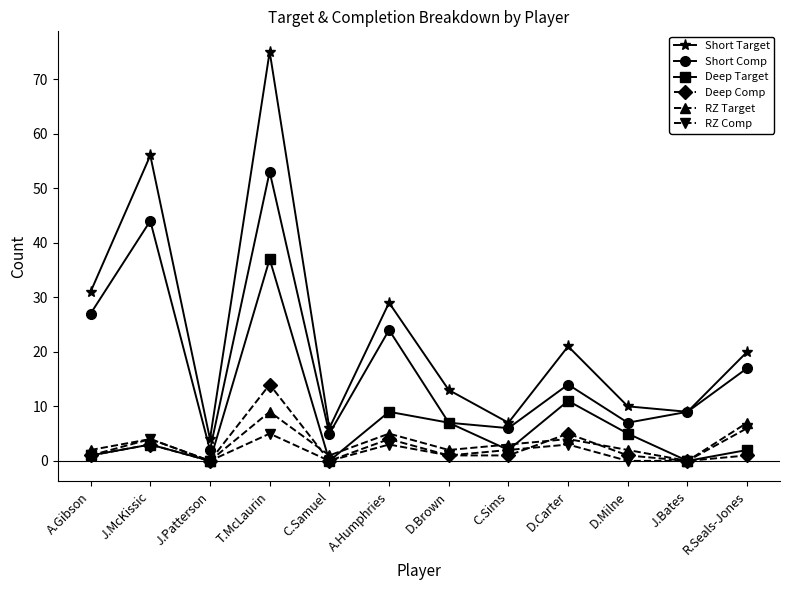

How many values in the Deep Target series are below 3?

6